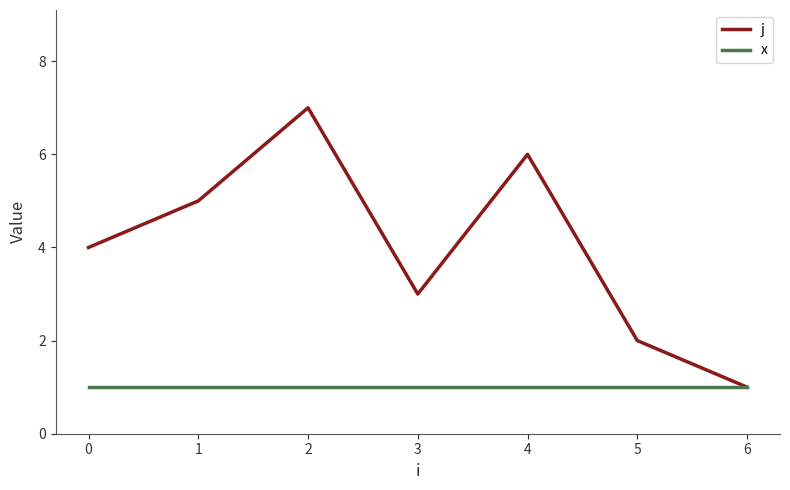

Reading left to right, list all the values displayed in this chart.

j: 0=4	1=5	2=7	3=3	4=6	5=2	6=1
x: 0=1	1=1	2=1	3=1	4=1	5=1	6=1